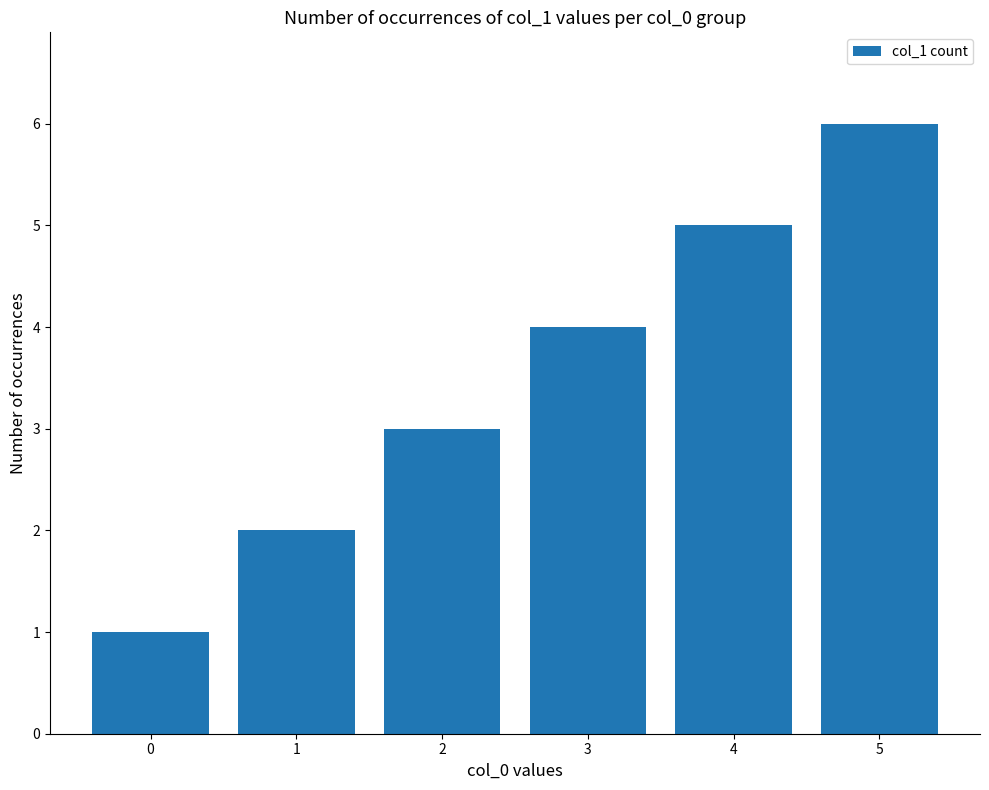

List the labels in order of value, largest first.

5, 4, 3, 2, 1, 0